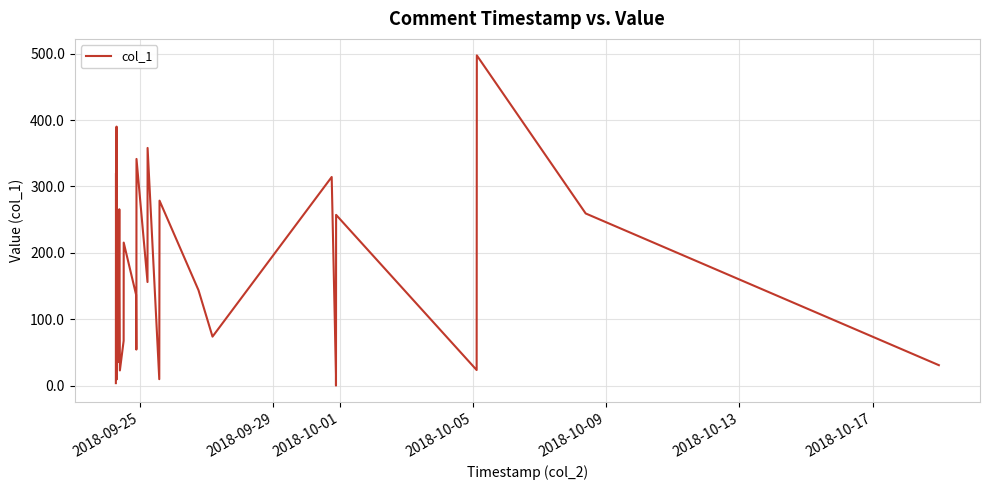

What is the difference between the maximum and minimum values?

497.1